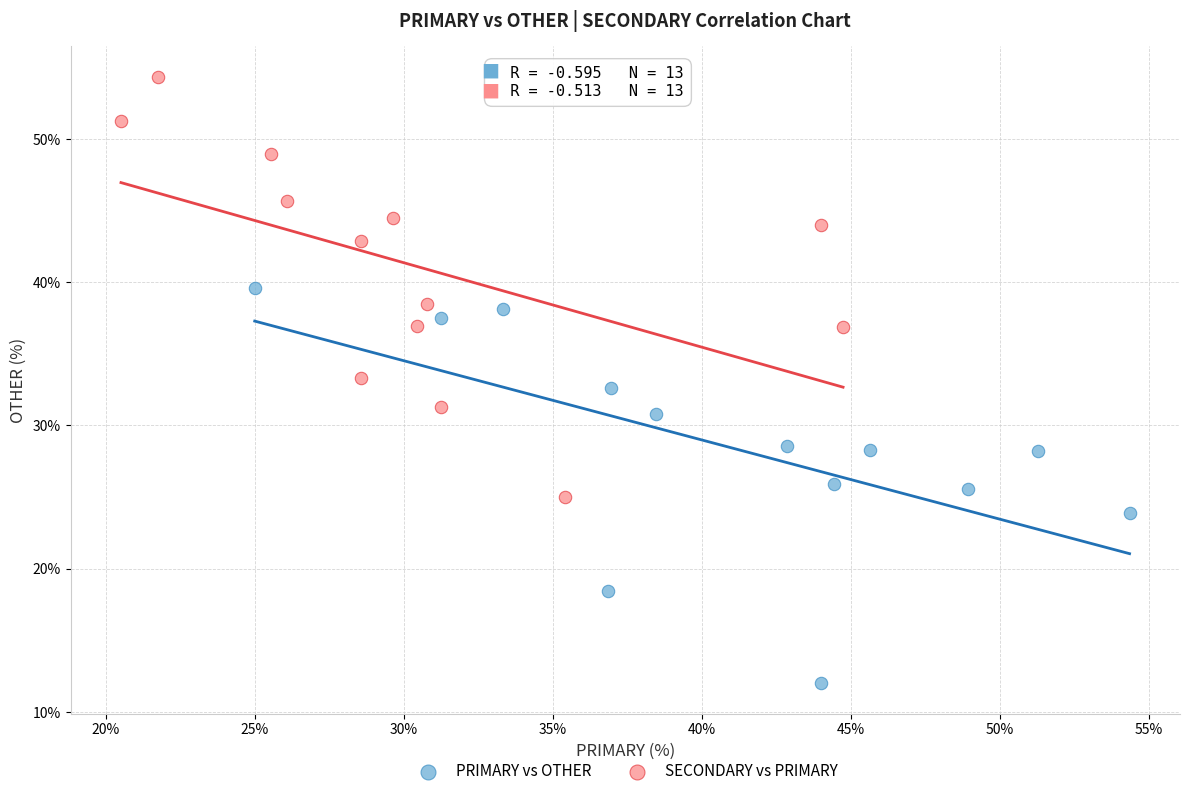

Which series reaches the maximum Y coordinate?

SECONDARY vs PRIMARY